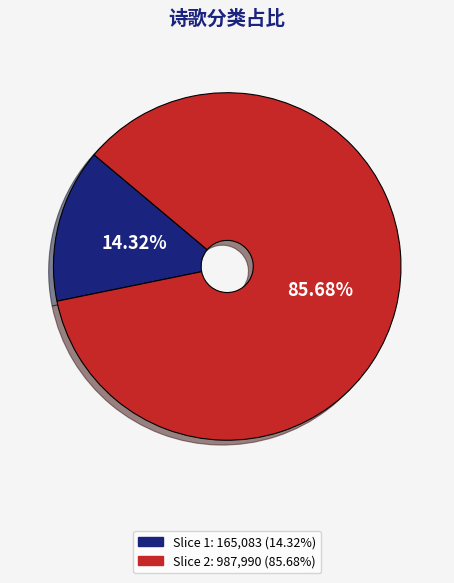

Approximately how many times larger is the value at Slice 2: 987,990 (85.68%) compared to Slice 1: 165,083 (14.32%)?

6.0